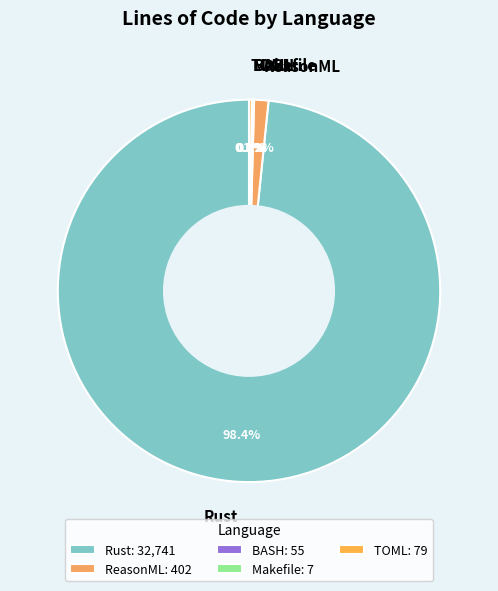

Is the sum of ReasonML and Rust greater than half?

Yes